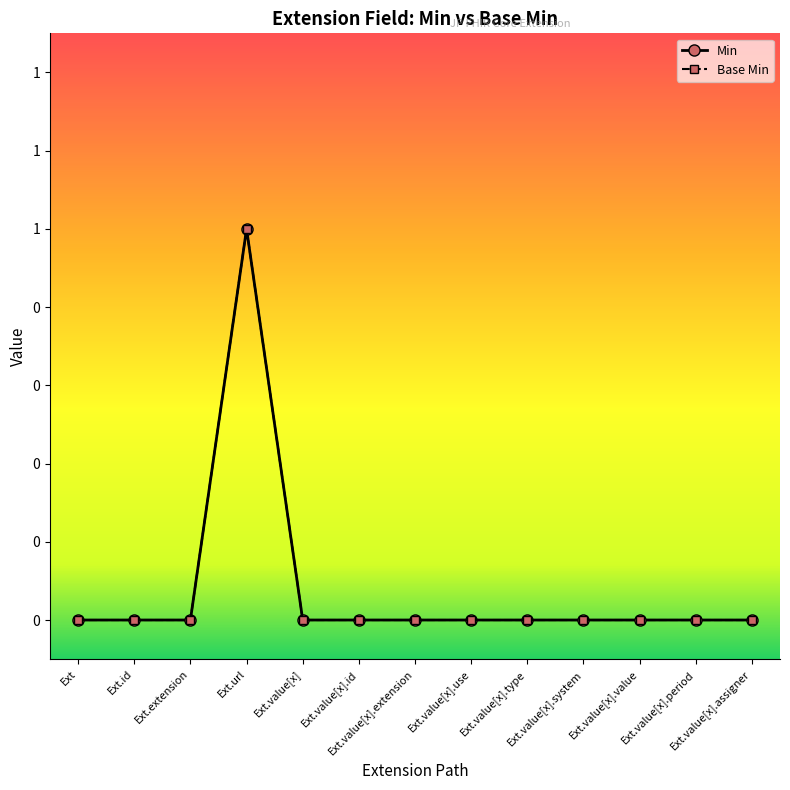

What are all the series names shown in the legend?

Min, Base Min